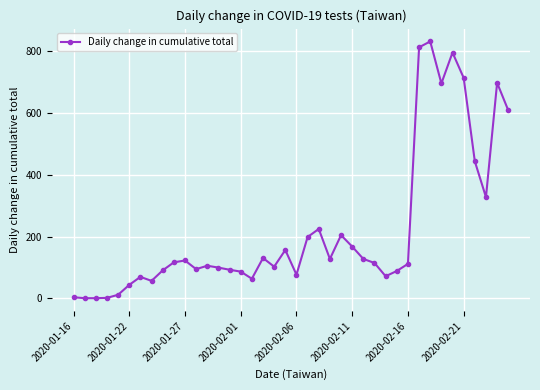

True or false: there are more than 1 points higher than both neighbors.

True